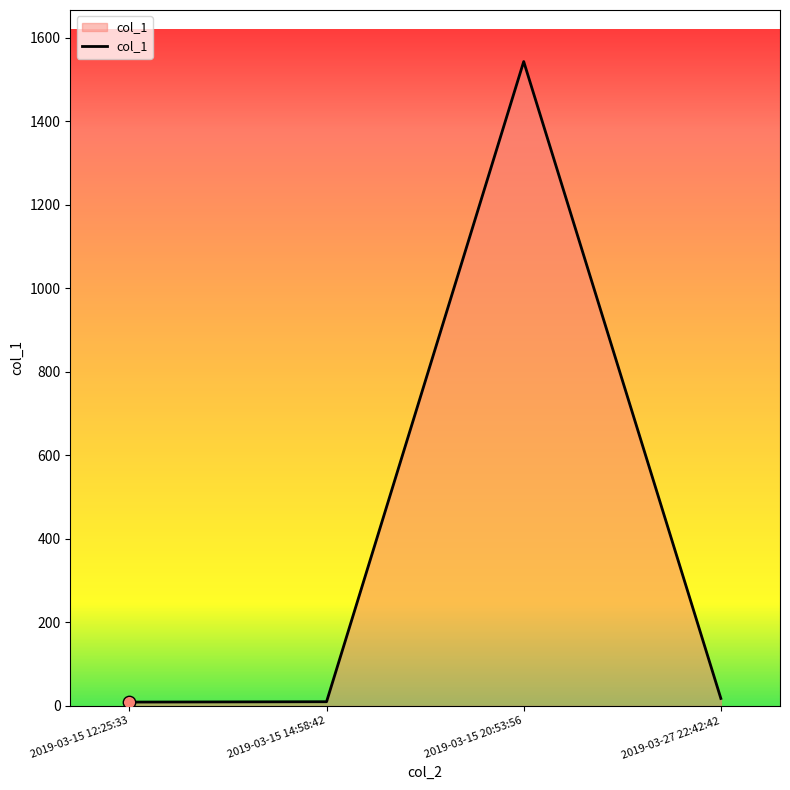

Between 2019-03-15 14:58:42 and 2019-03-15 20:53:56, which is larger?

2019-03-15 20:53:56